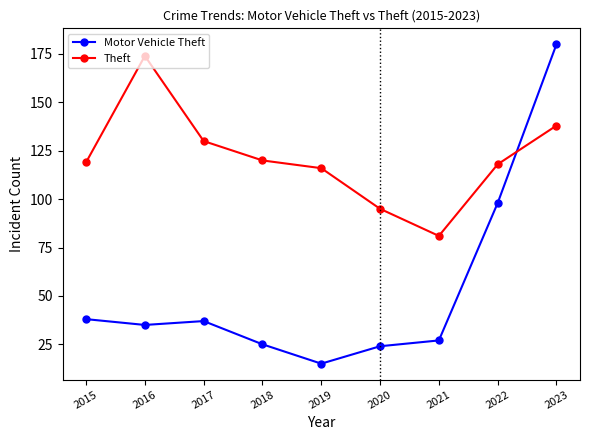

At how many categories does at least one series exceed 107?

7